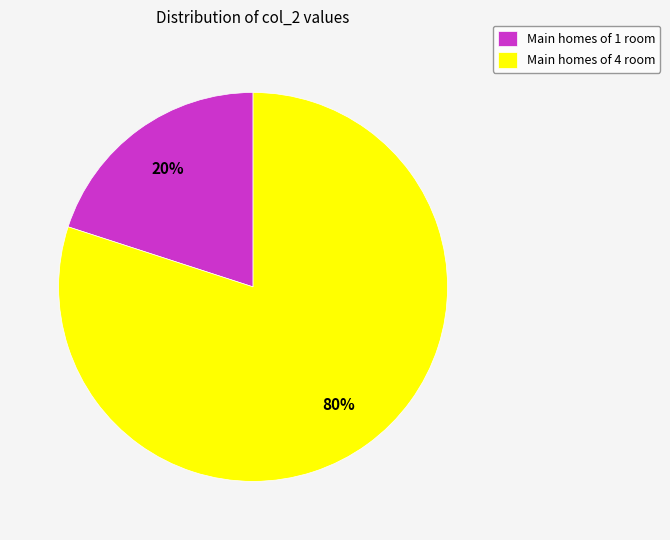

Between Main homes of 4 room and Main homes of 1 room, which is larger?

Main homes of 4 room